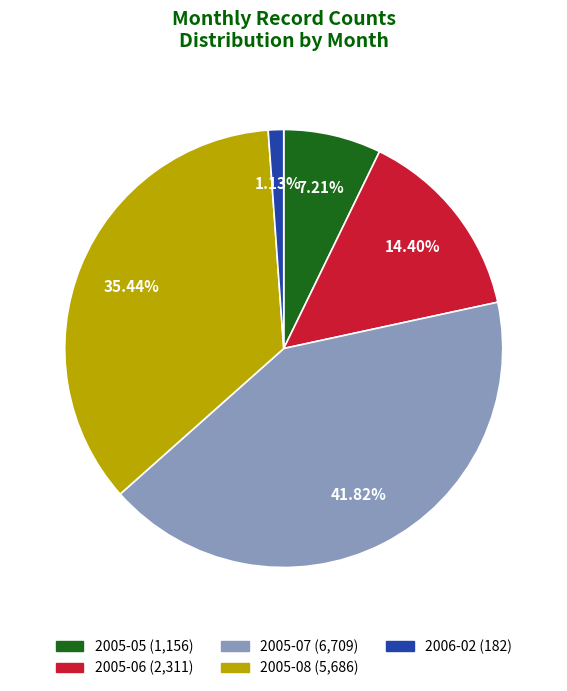

What is the ratio of the value at 2005-05 to the value at 2006-02?

6.4